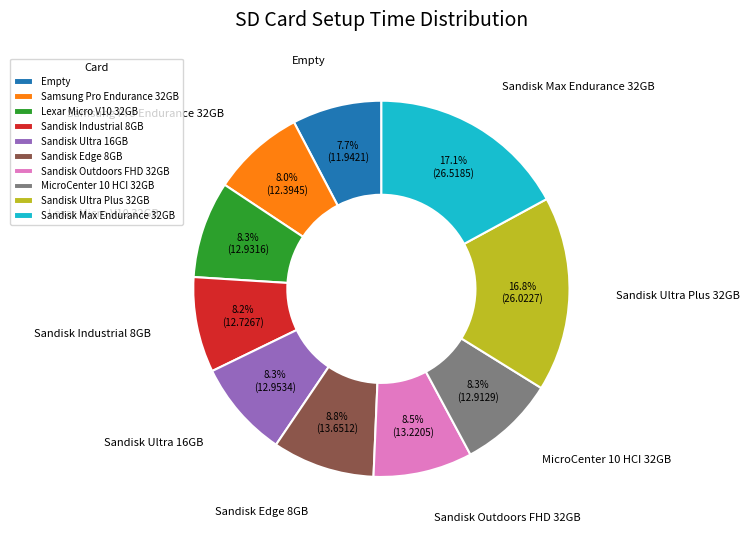

Is it true that Sandisk Max Endurance 32GB is 17% of the pie?

True